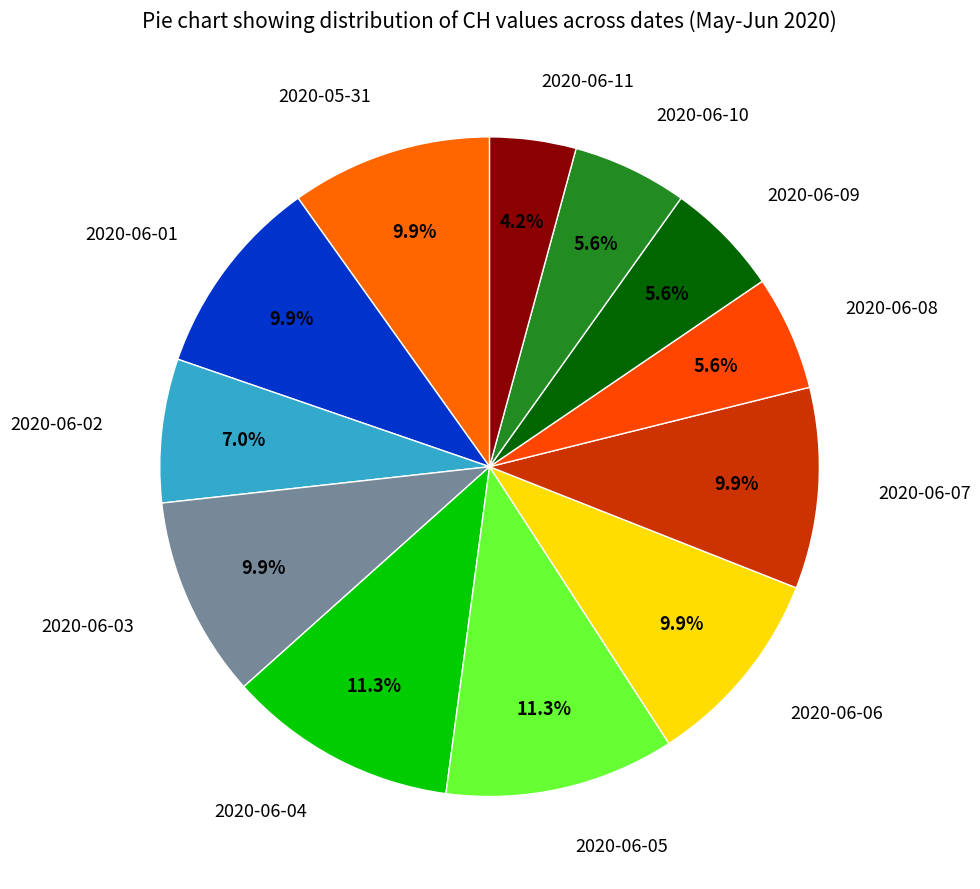

How much of the chart is everything except 2020-05-31?

90.1%